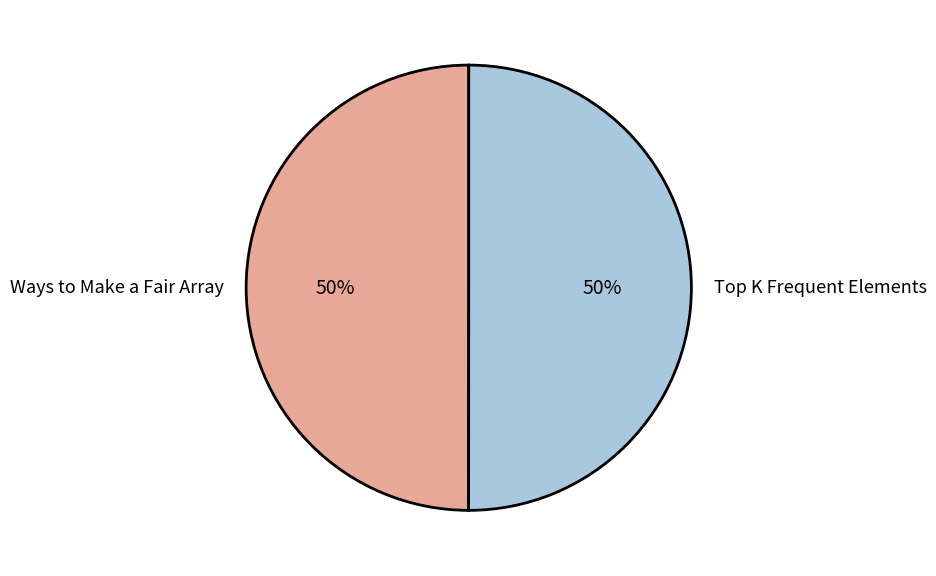

To the nearest percent, what is the average slice percentage?

50%